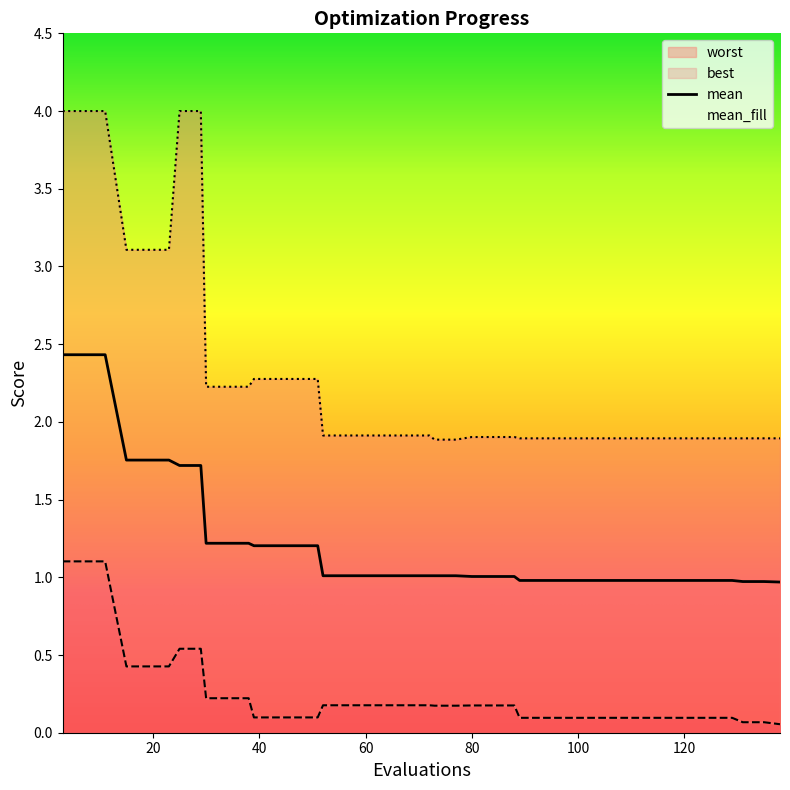

Which series has the widest spread of values?

worst